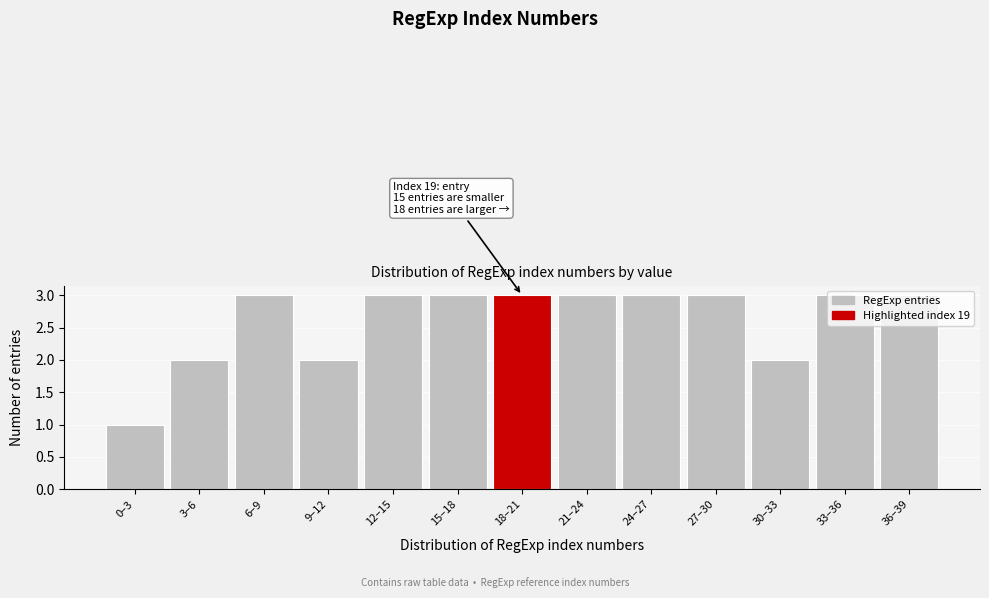

What is the average value?

3